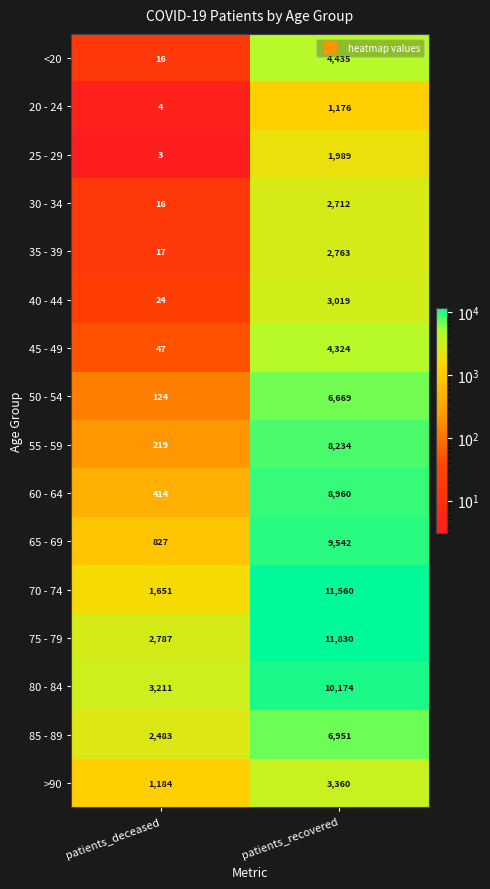

At how many categories does at least one series exceed 3732?

1